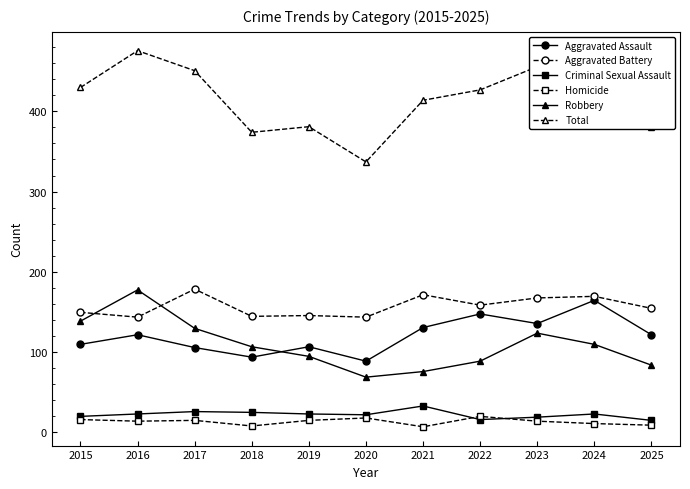

What is the difference between the maximum and minimum values in the Aggravated Battery series?

35